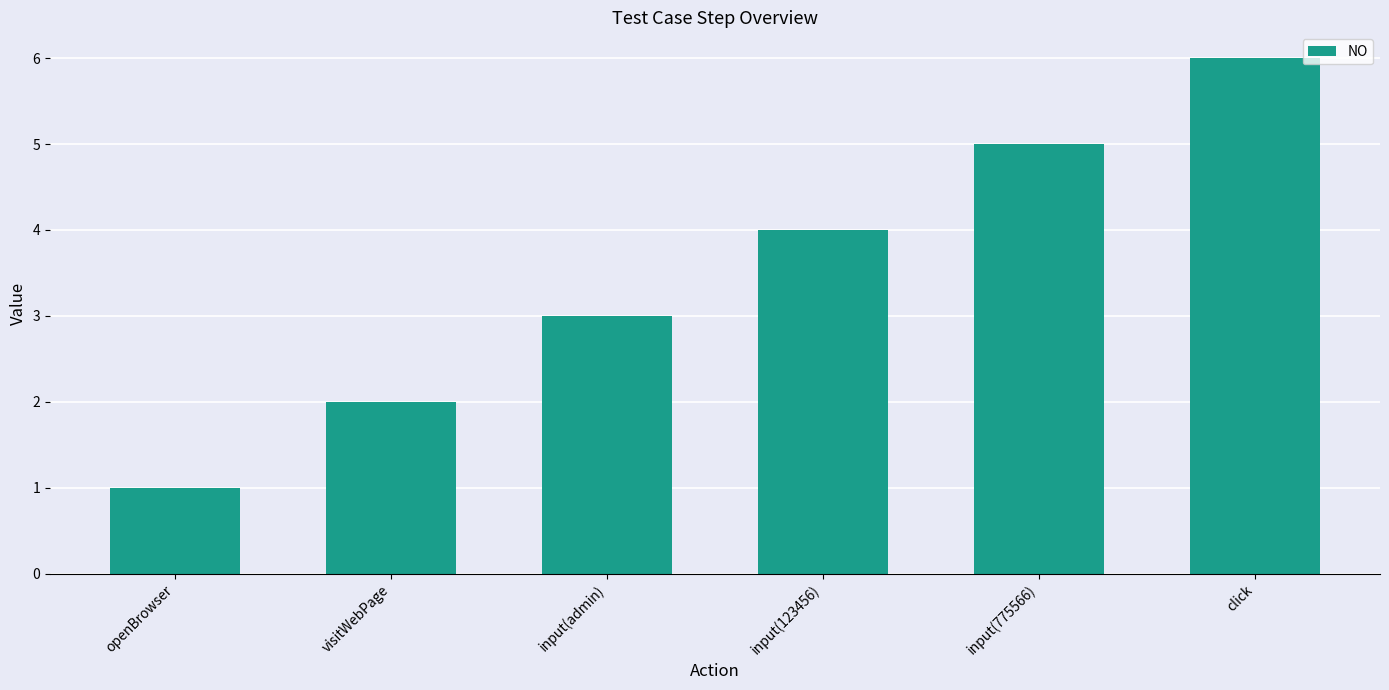

What is the sum of all values?

21